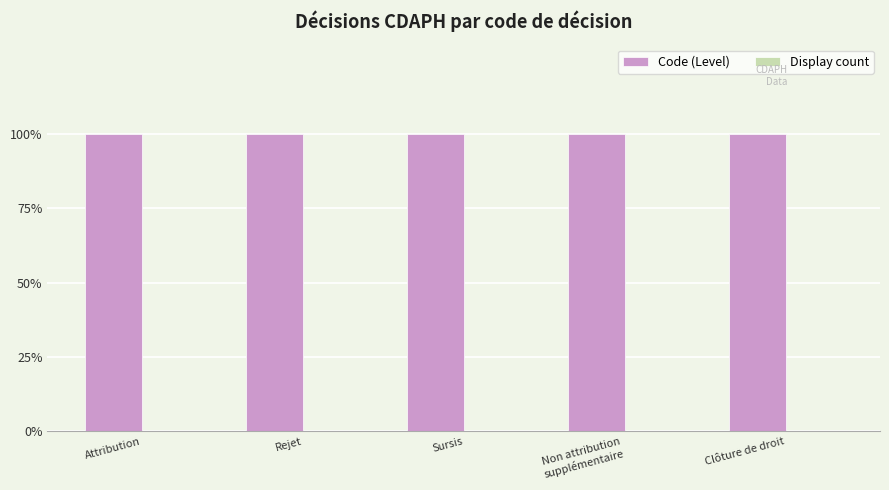

Does the chart contain any negative values?

No